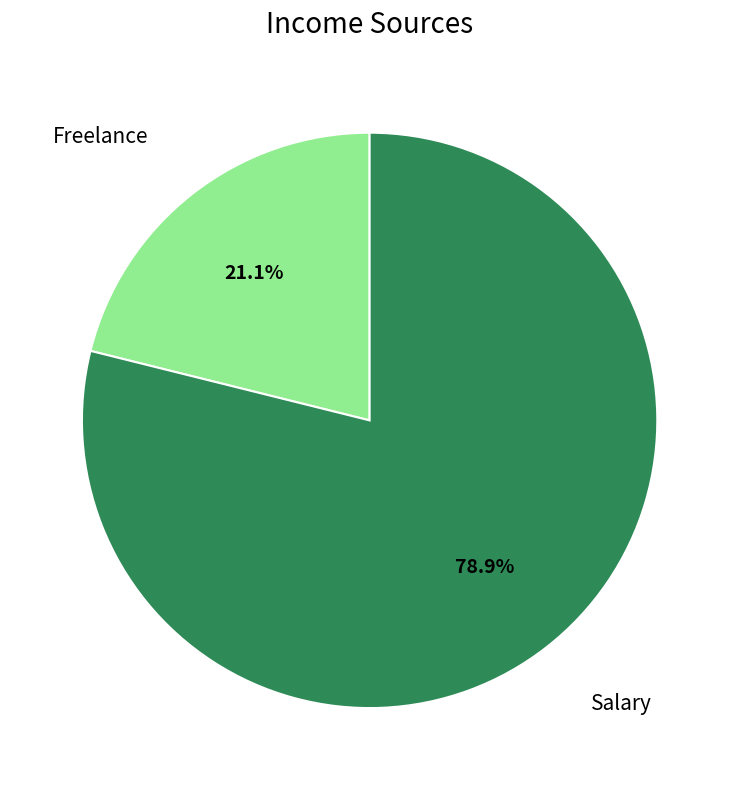

What is the smallest slice in the pie chart?

Freelance